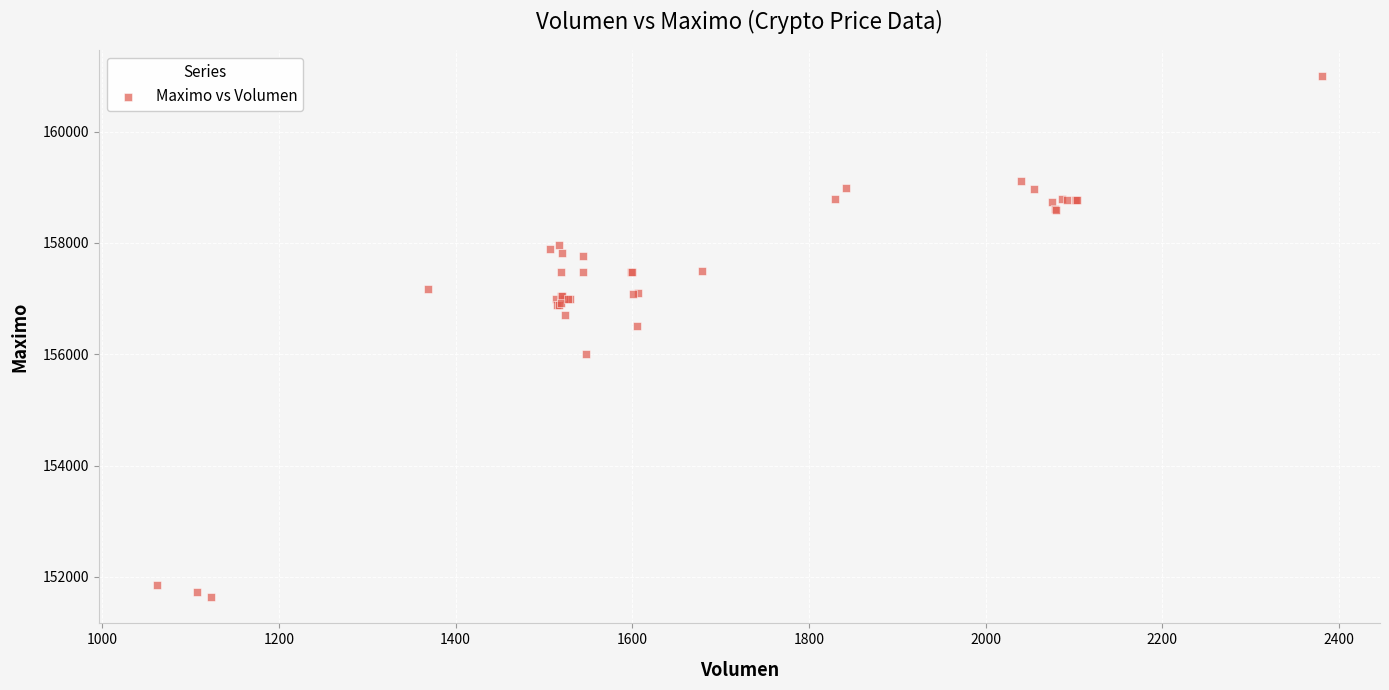

What Y value in the scatter plot is closest to 156316?

156500